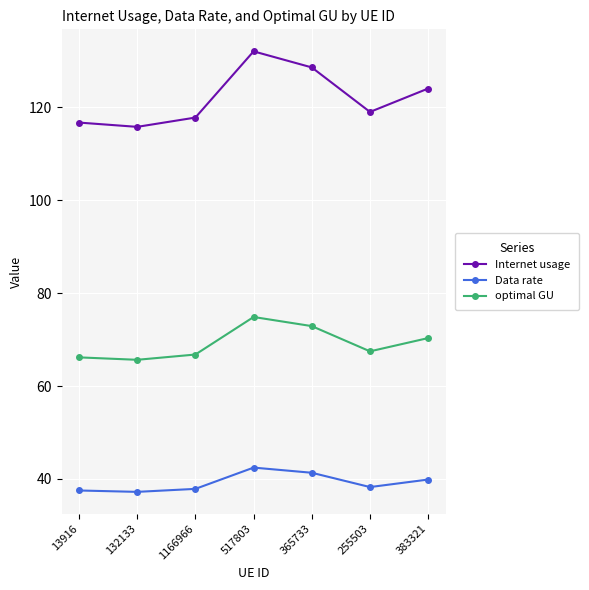

True or false: Data rate and optimal GU cross at least once.

False